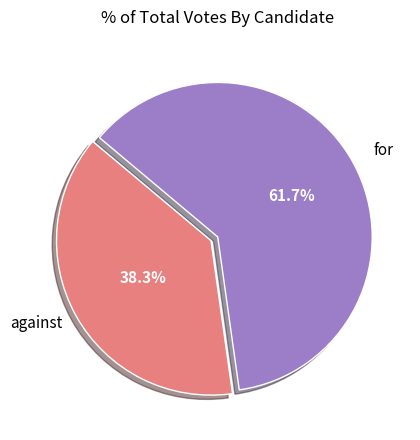

Which category has the smallest portion of the pie?

against